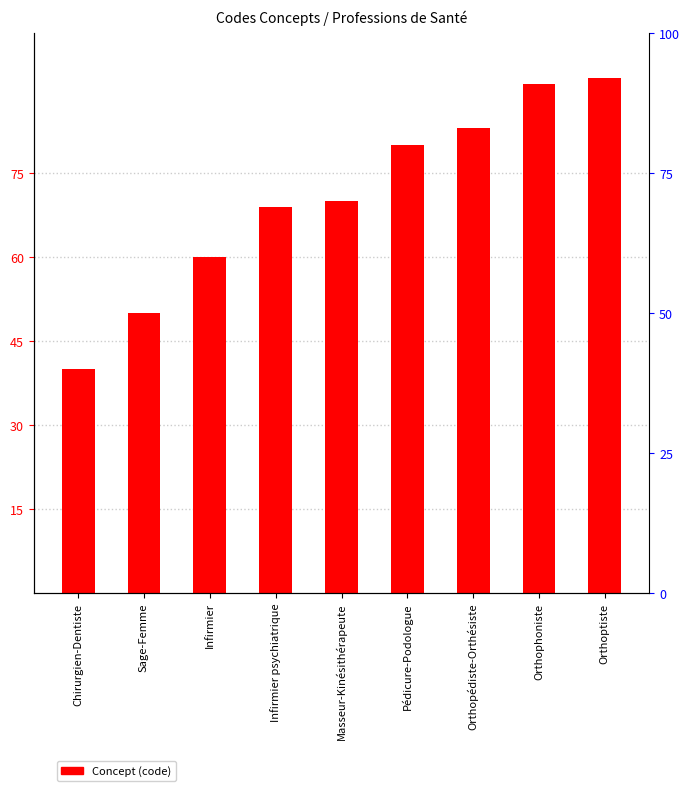

Is it true that the value at Infirmier is 99?

False